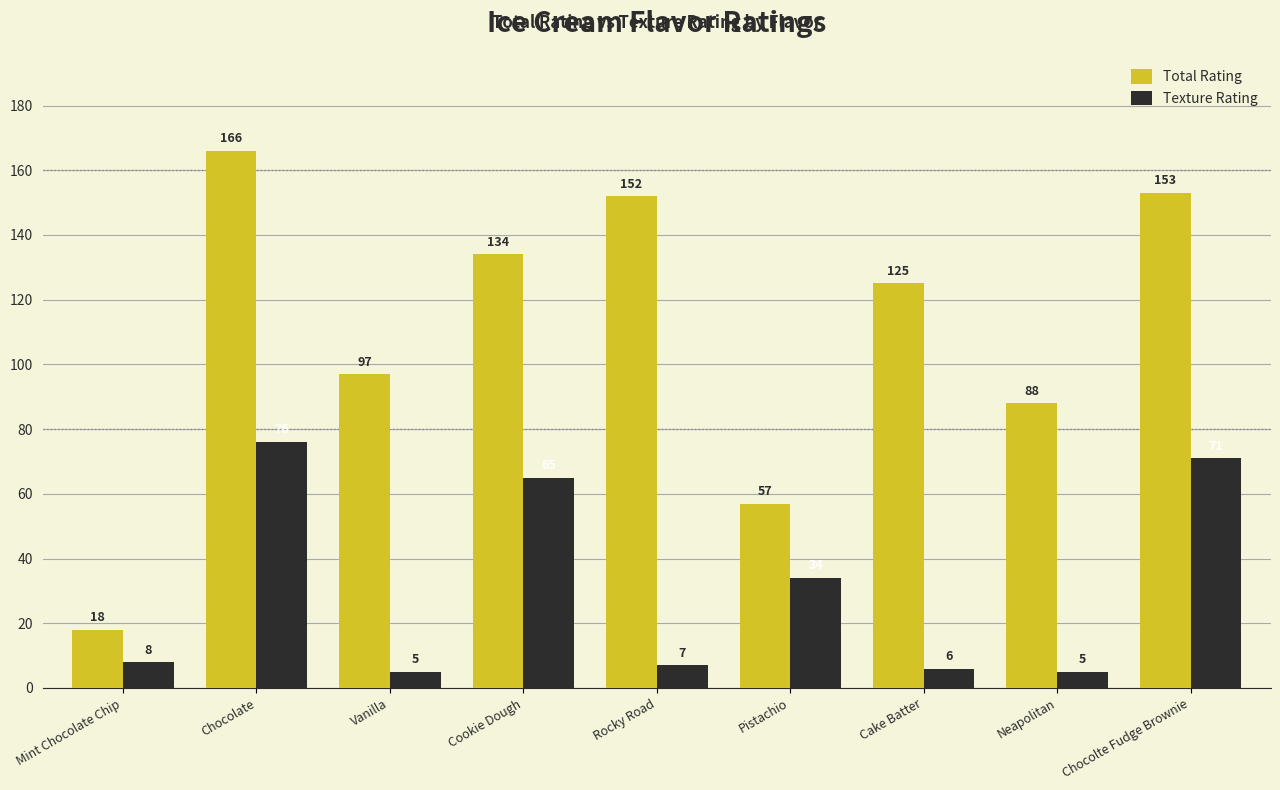

At which label does Texture Rating reach its peak?

Chocolate